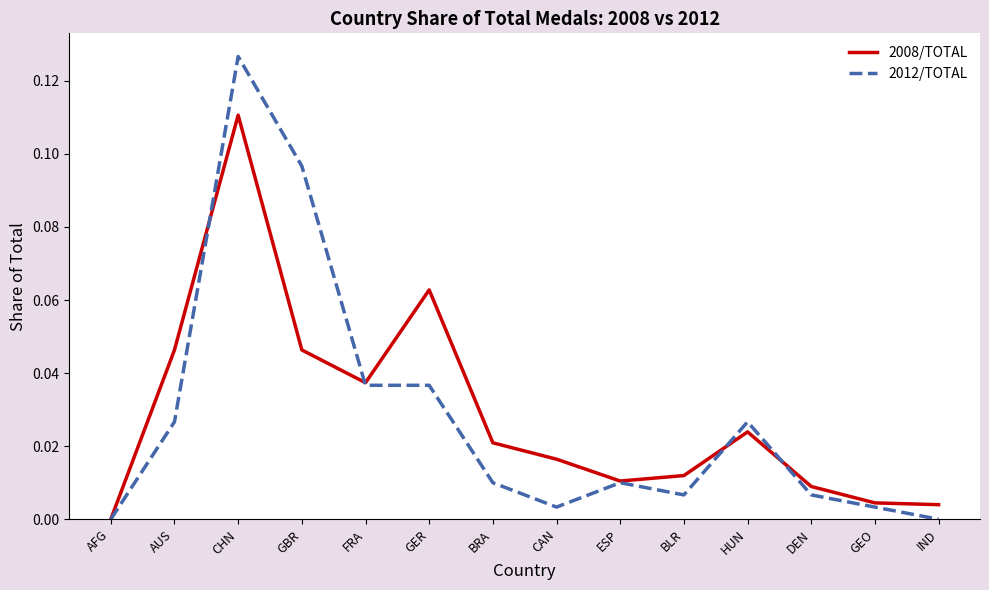

What are all the series names shown in the legend?

2008/TOTAL, 2012/TOTAL